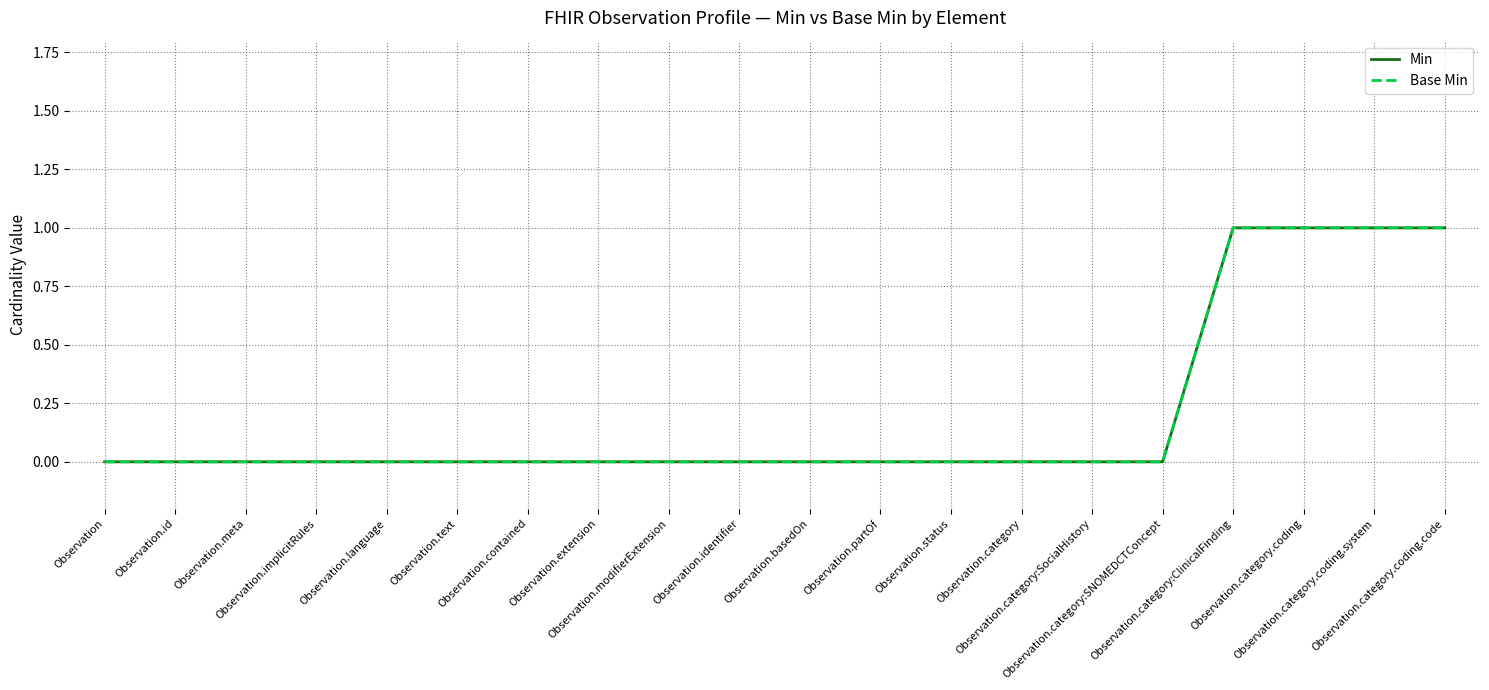

Does the chart have visible grid lines?

Yes